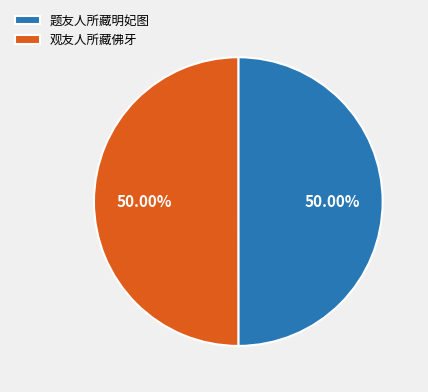

How many segments does this pie chart have?

2